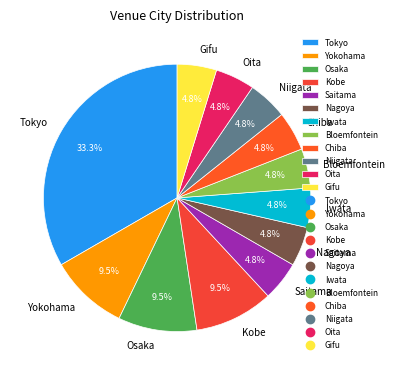

Is Osaka the majority of the pie?

No